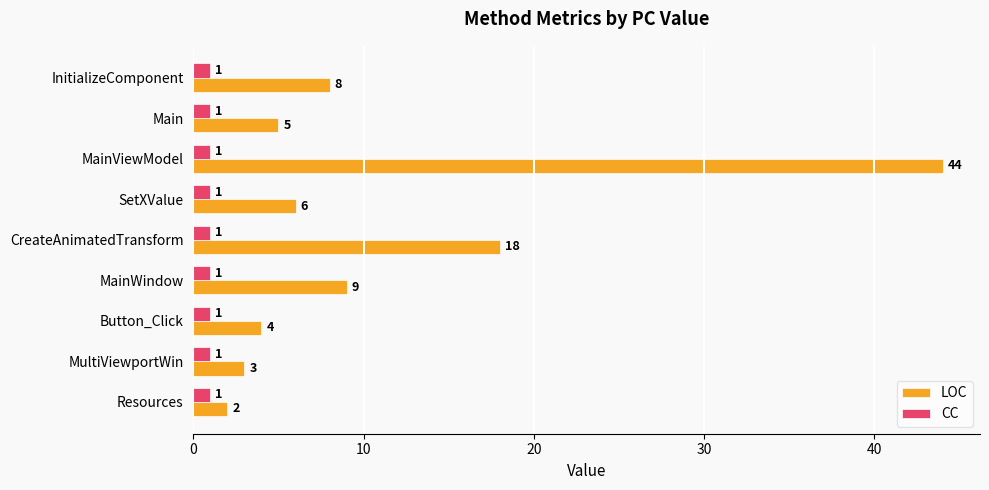

Which series has the largest total across all categories?

LOC